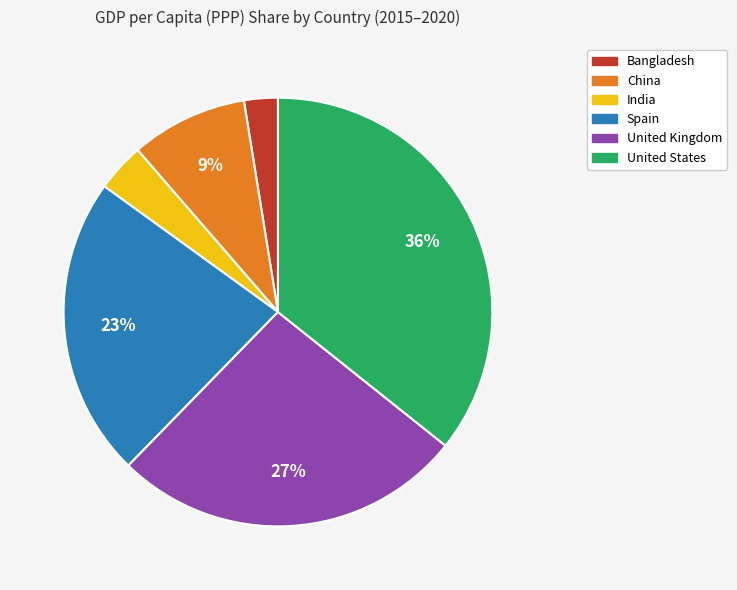

Is there a majority slice in this chart?

No